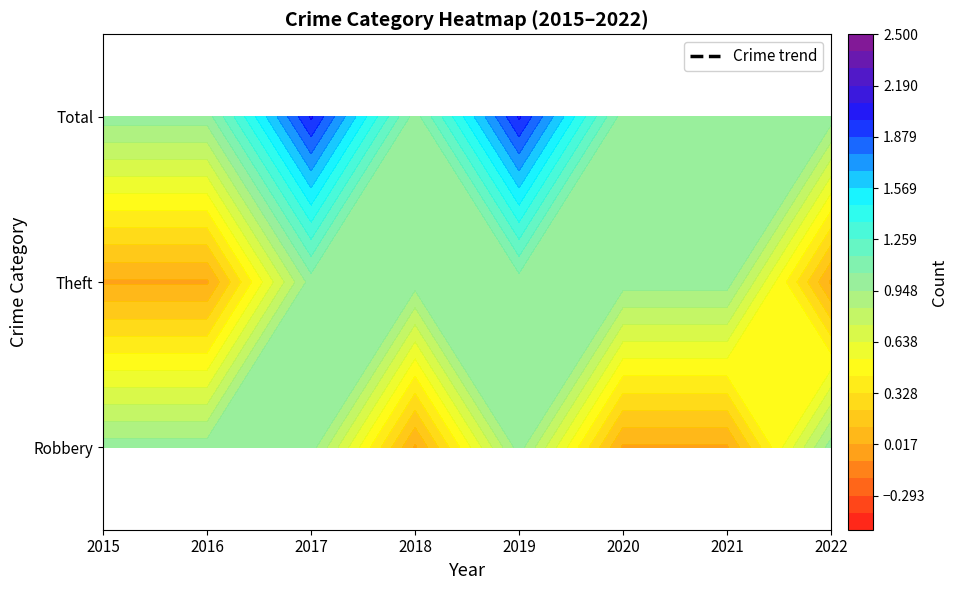

What is the sum of all Robbery values?

5